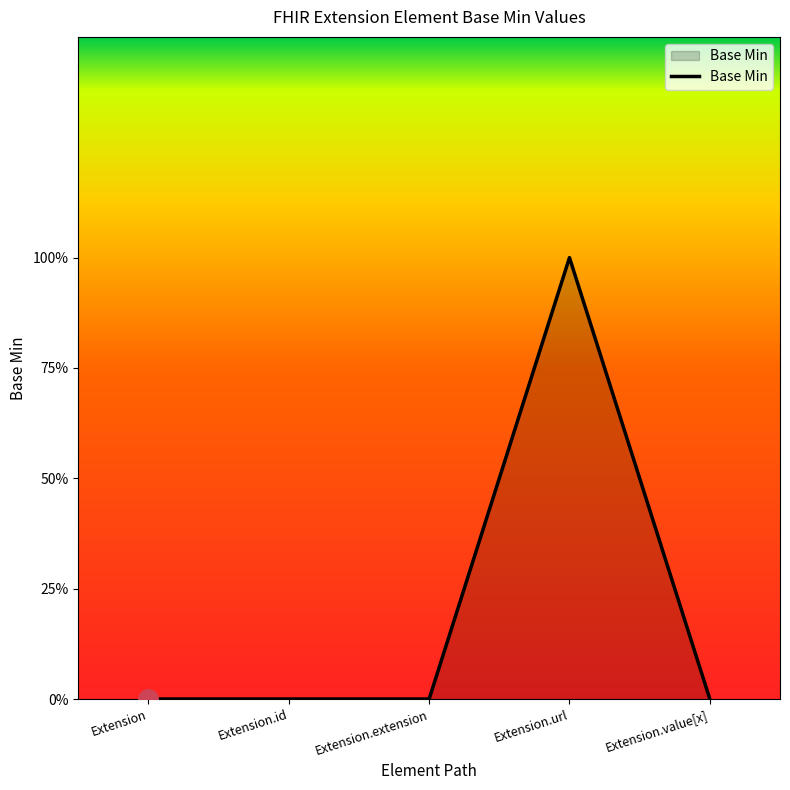

Does the chart have visible grid lines?

No